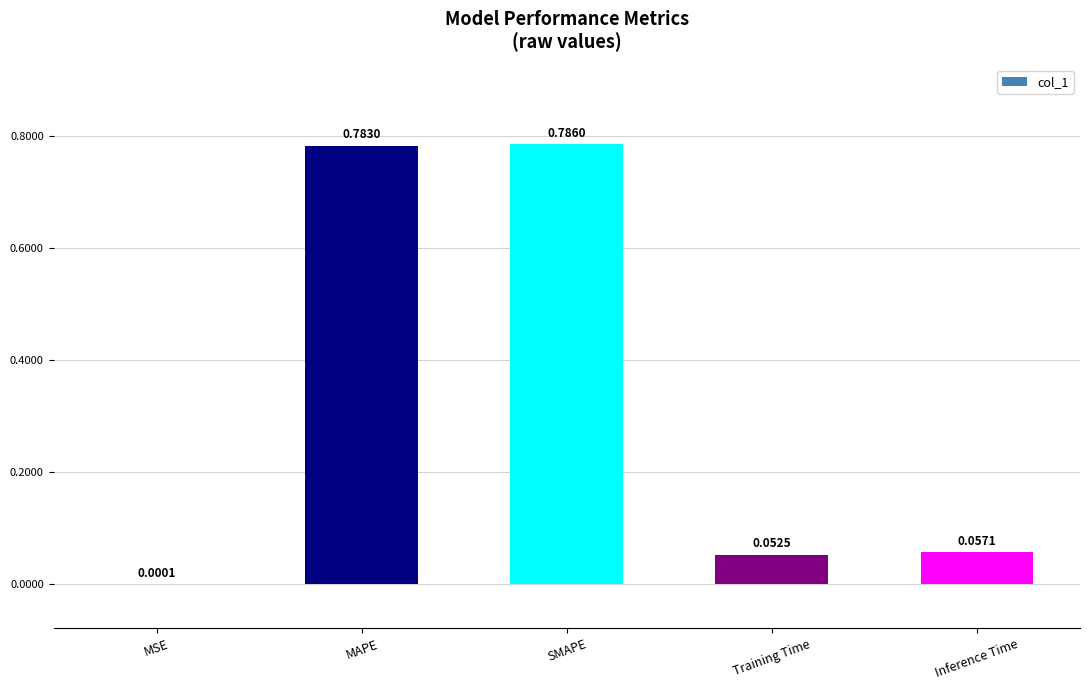

Which category has the highest value across all series?

SMAPE